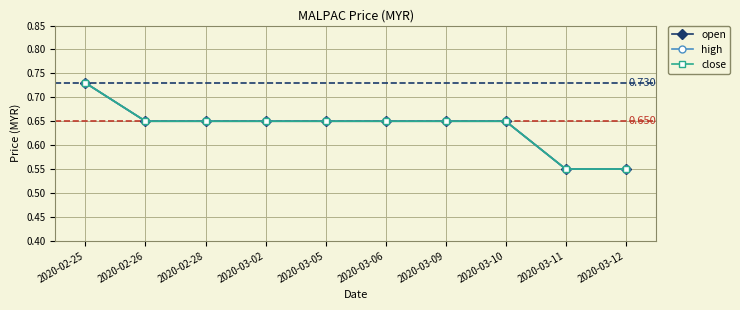

What is the total value across all series at 2020-03-06?

2.0